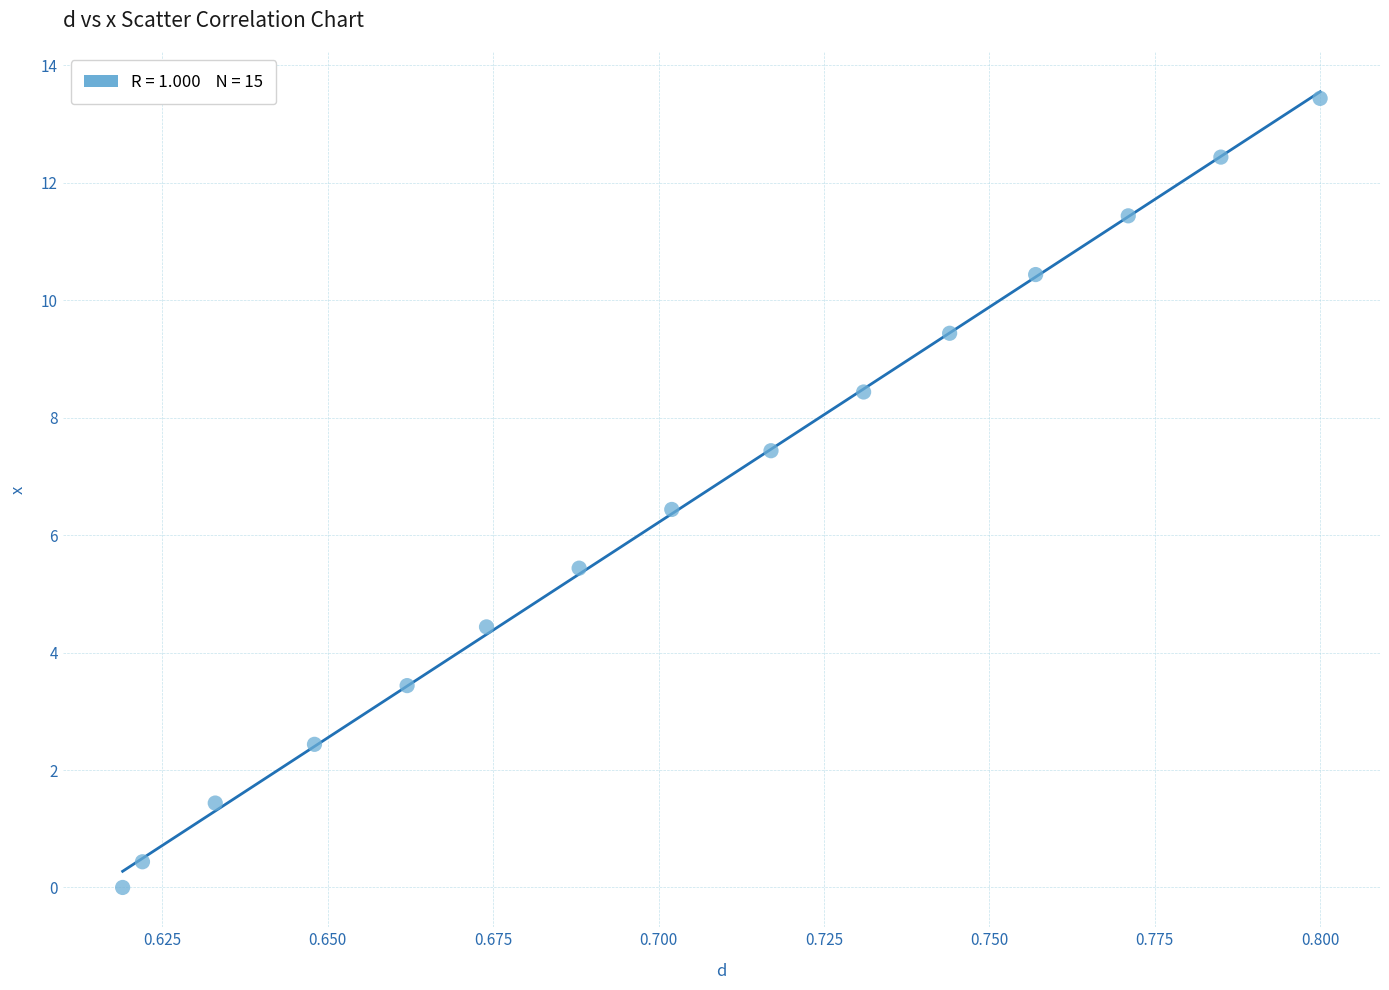

Count the number of points in this scatter plot.

15